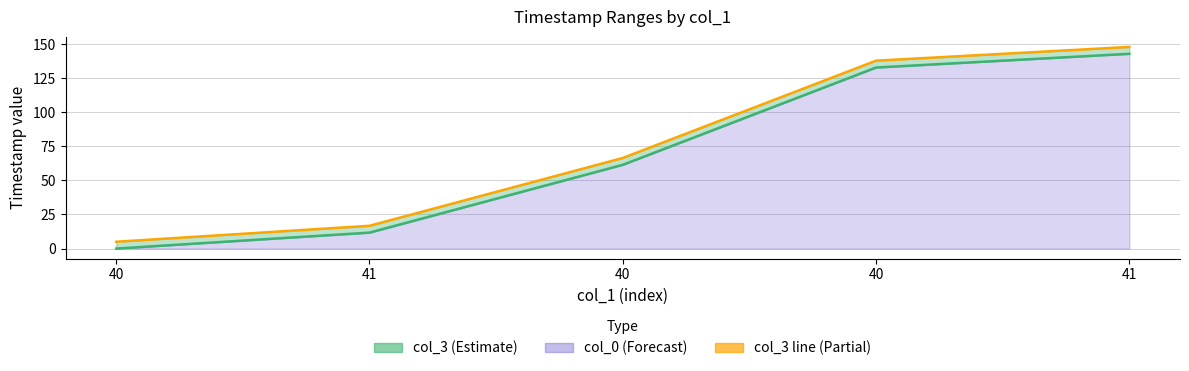

True or false: col_3 line and col_0 line intersect in this chart.

False